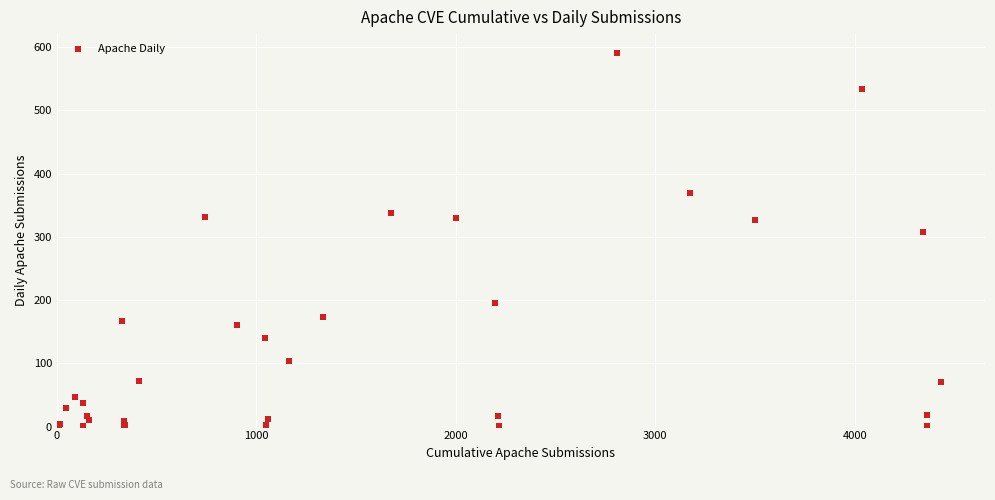

What Y value in the scatter plot is closest to 296?

307